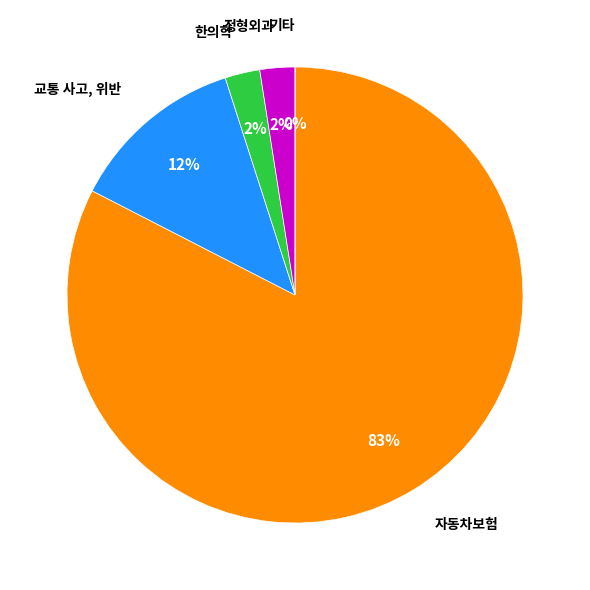

Combined, do 정형외과 and 기타 account for over 50%?

No